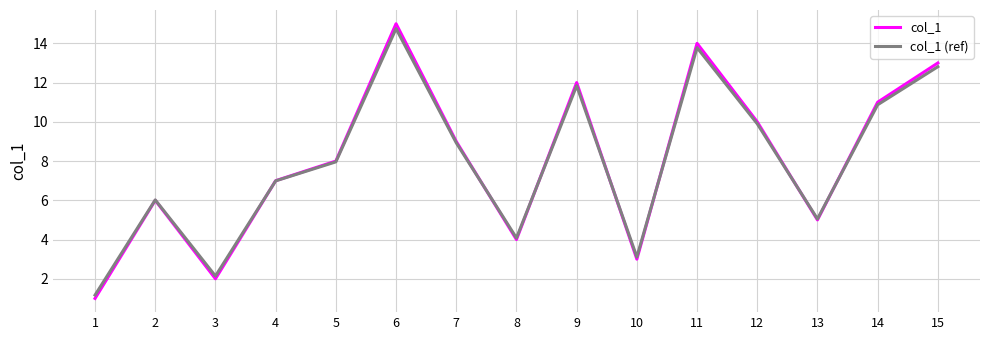

At which category does col_1 (ref) reach its first local peak?

2